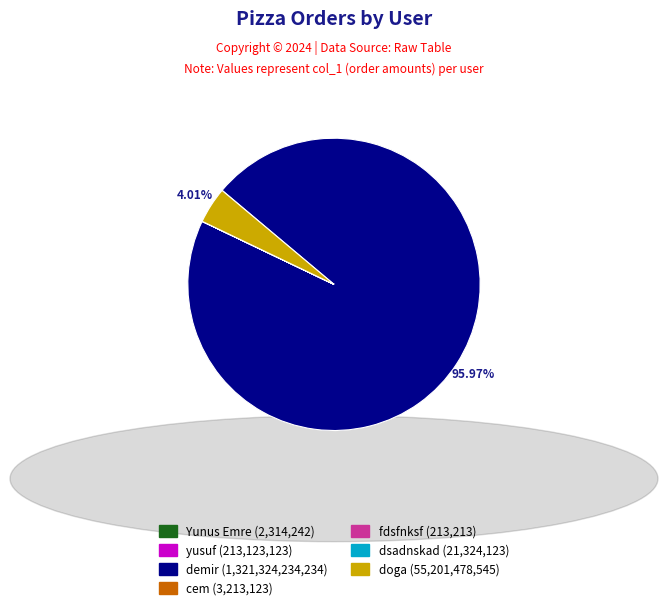

What is the largest slice in the pie chart?

demir